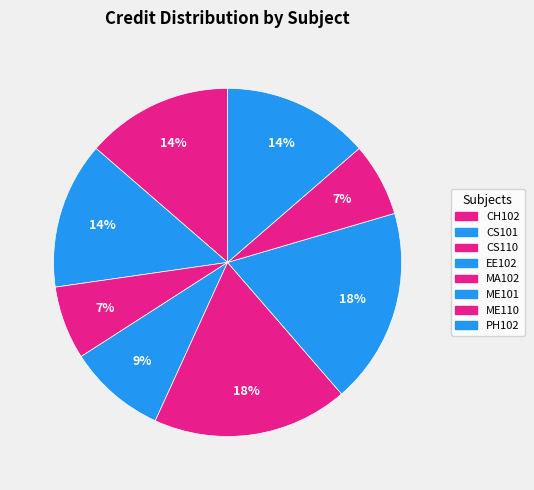

Which category has the smallest portion of the pie?

CS110